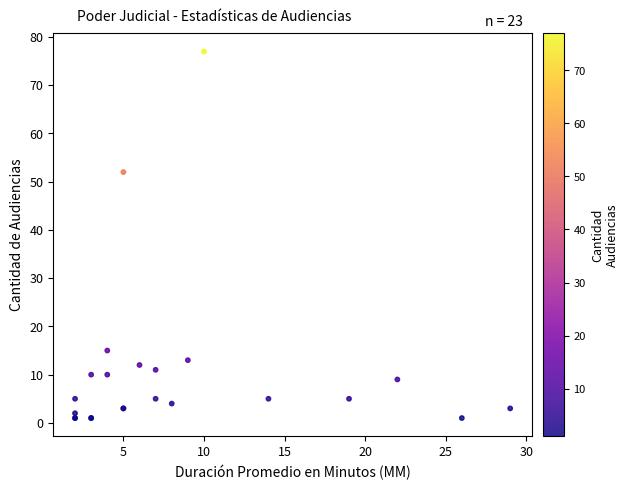

What Y value in the scatter plot is closest to 39?

52